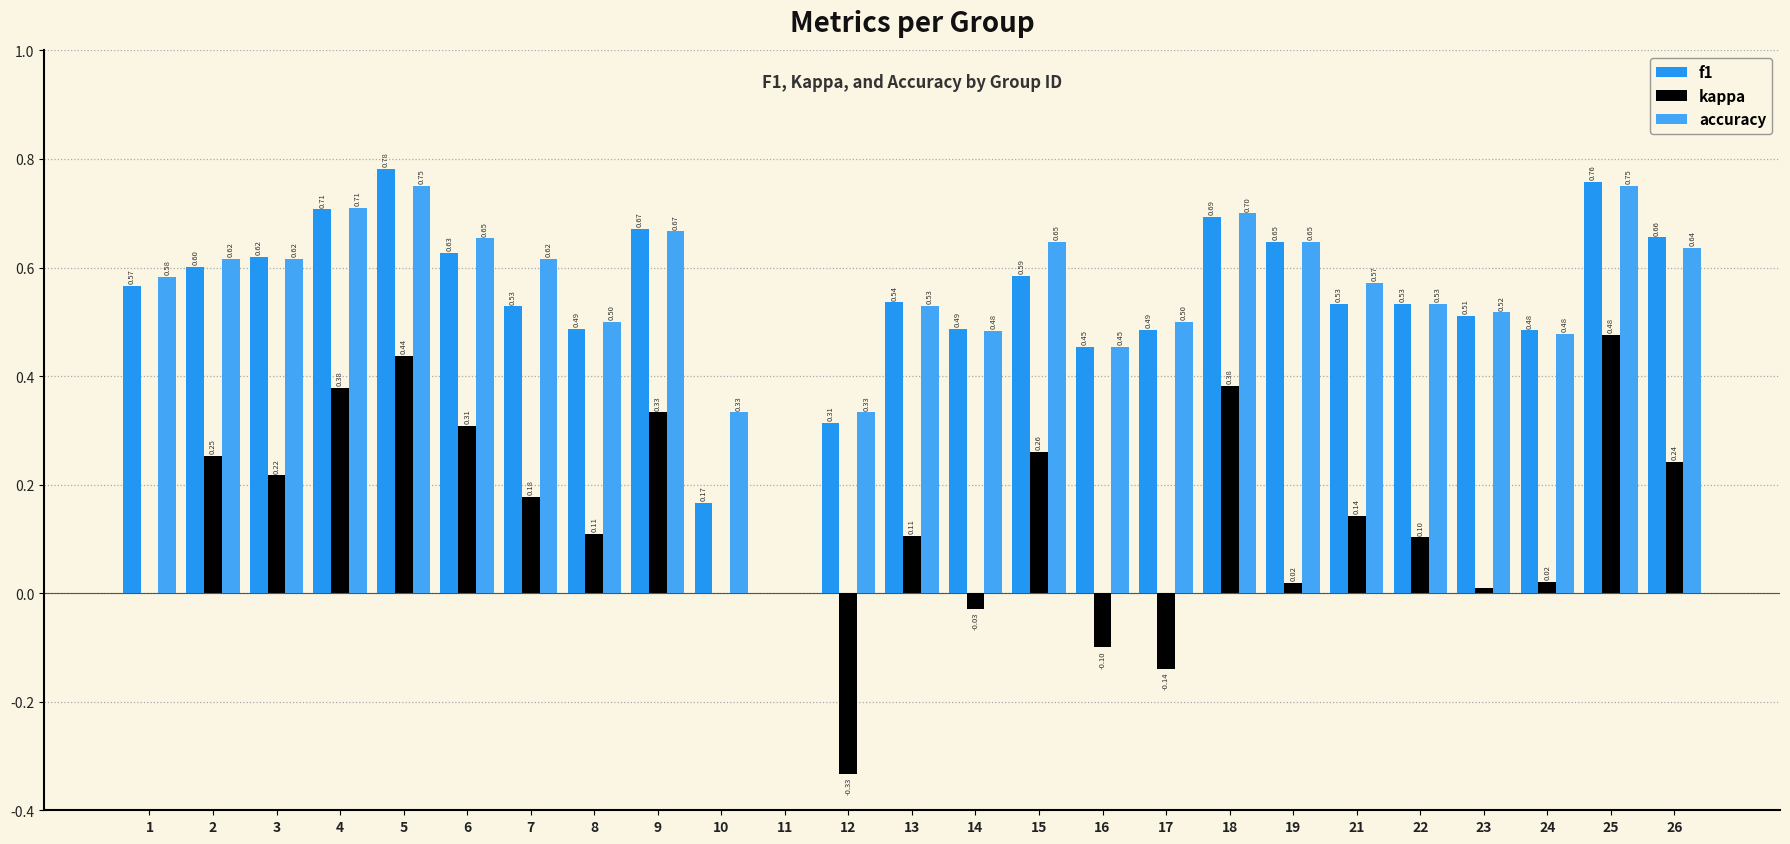

How many series are shown in this chart?

3